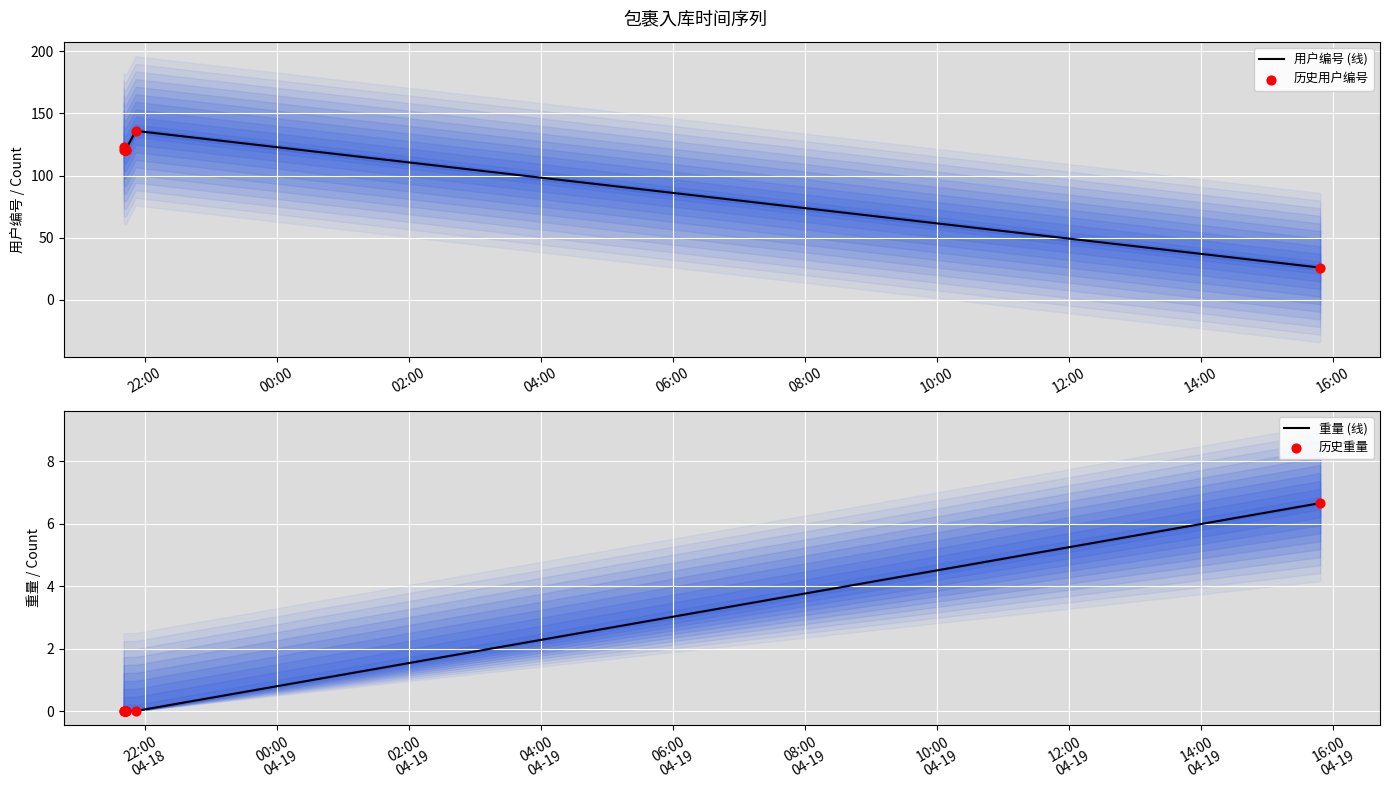

Which series has the largest total across all categories?

用户编号 (线)